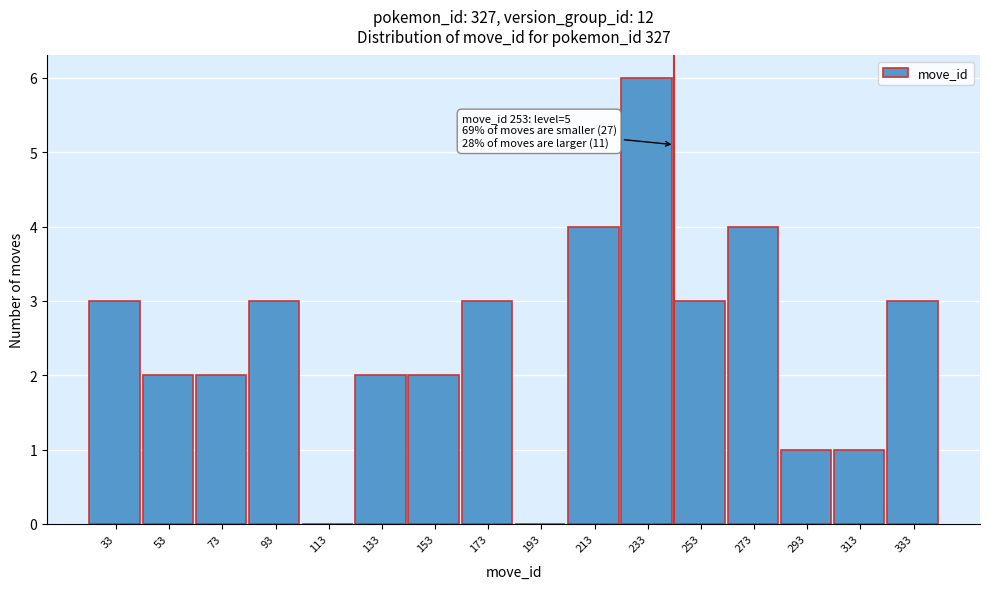

Reading left to right, extract all data points from this chart.

33=3	53=2	73=2	93=3	113=0	133=2	153=2	173=3	193=0	213=4	233=6	253=3	273=4	293=1	313=1	333=3